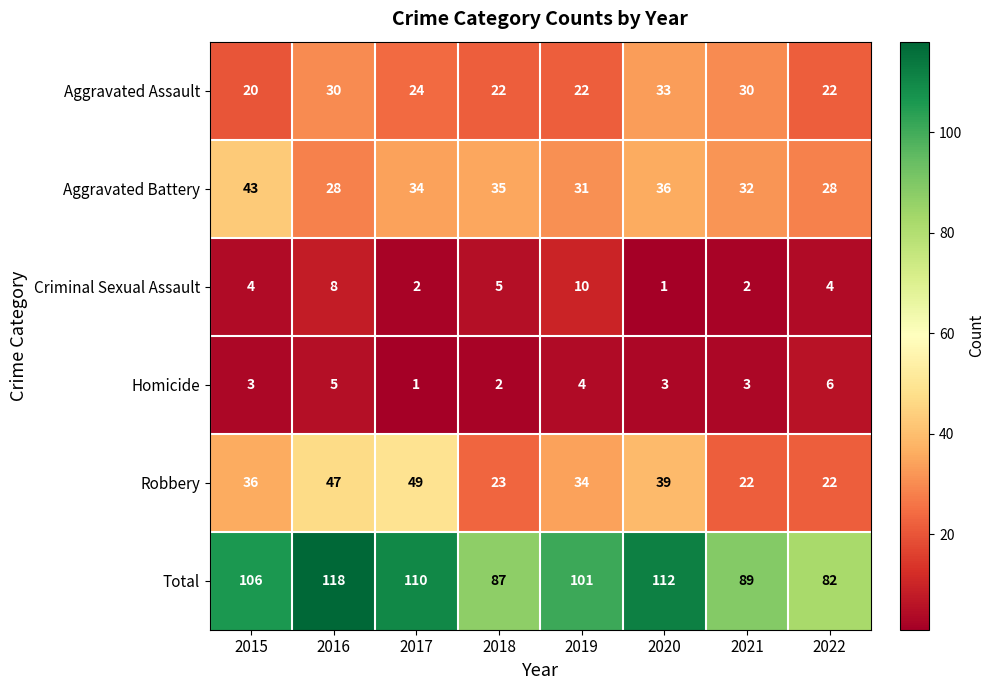

At which category does the chart reach its peak across all series?

2016